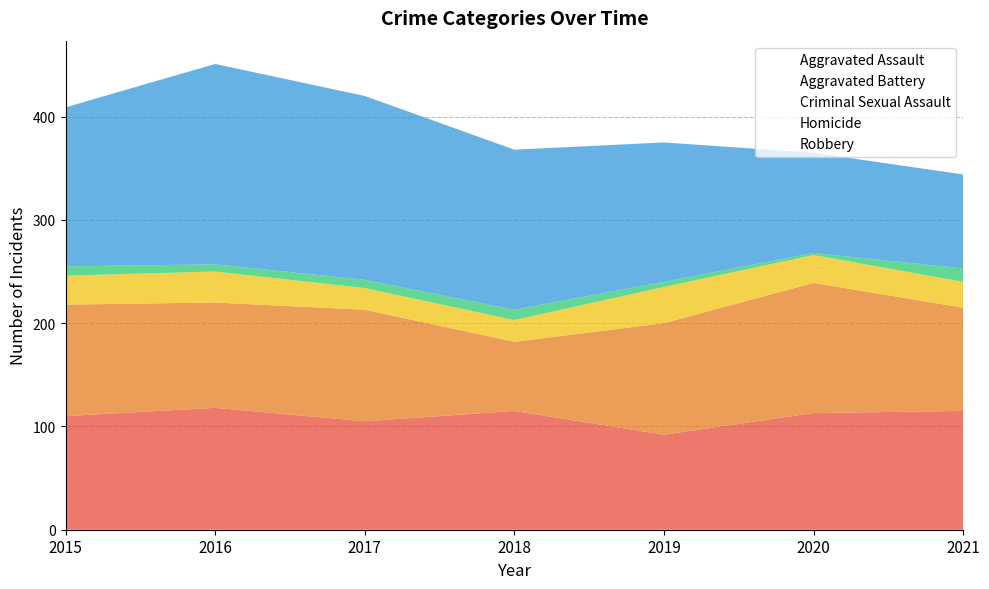

How many lines are shown in the chart?

5